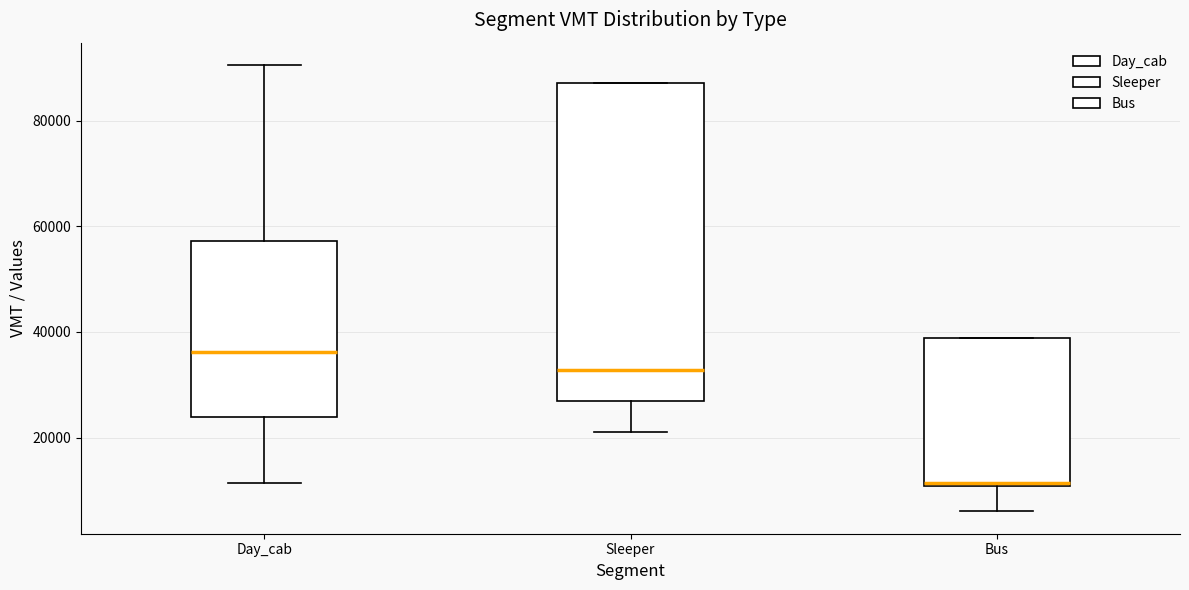

Reading left to right, transcribe this box plot: for each box, give where its median line is, the range the box spans, and where its two whiskers end, as read against the y-axis. The values are not printed on the chart, so give them approximately, as read against the axis.

Day_cab: median 36000, box 24000 to 58000, whiskers 12000 to 90000
Sleeper: median 32000, box 26000 to 88000, whiskers 22000 to 88000
Bus: median 12000, box 10000 to 38000, whiskers 6000 to 38000